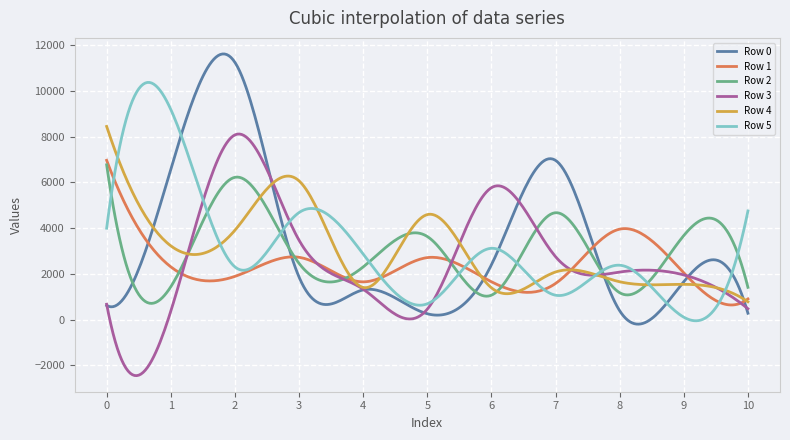

What are all the series names shown in the legend?

Row 0, Row 1, Row 2, Row 3, Row 4, Row 5